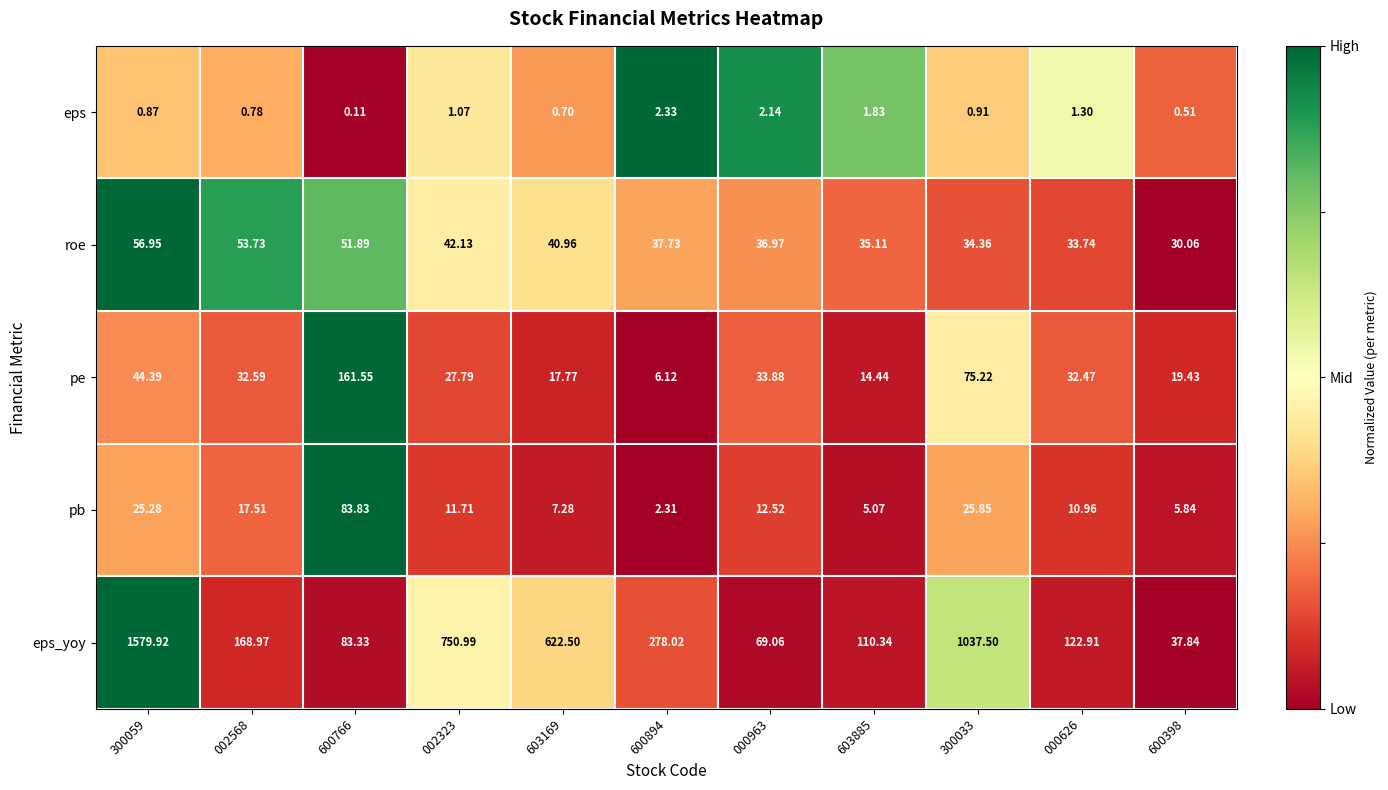

Which series has the largest total across all categories?

eps_yoy